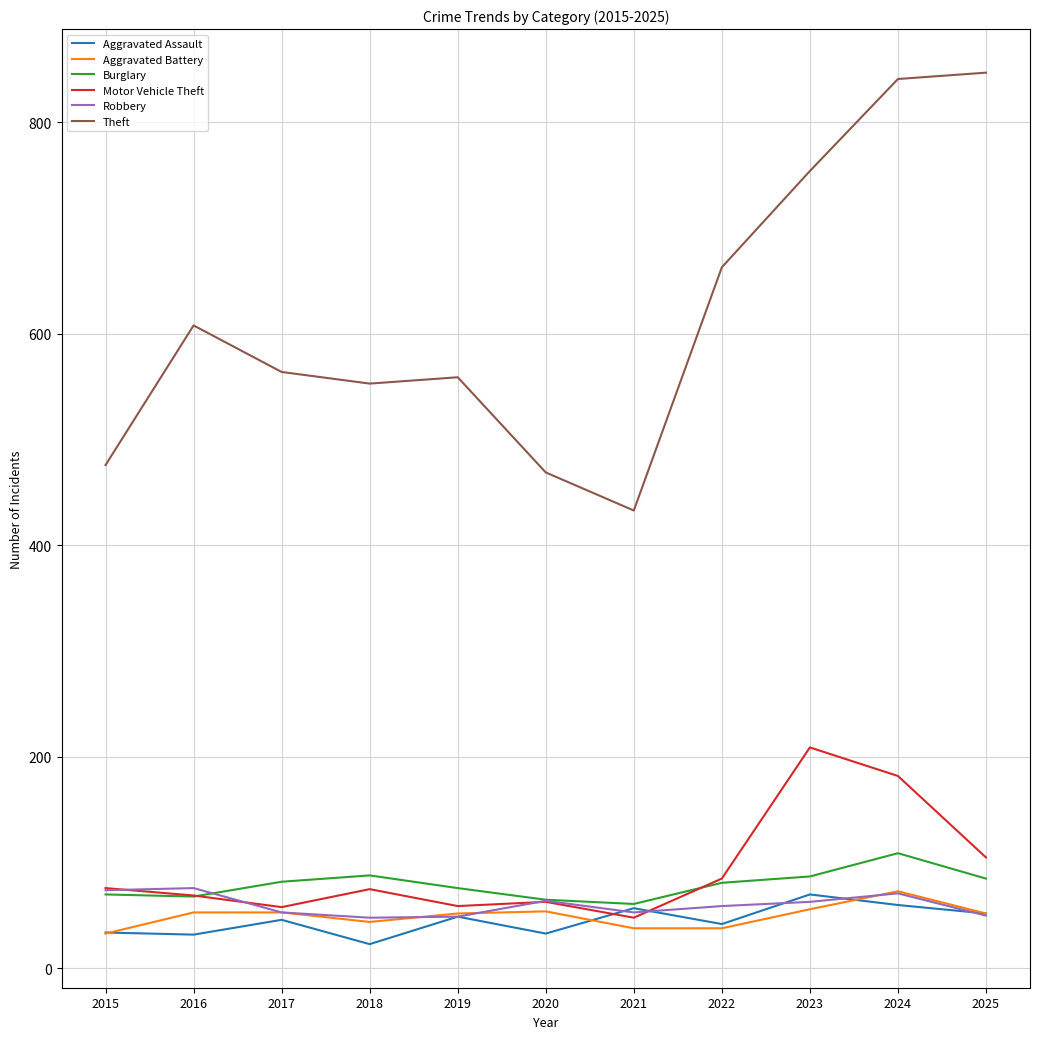

What is the greatest value displayed?

847